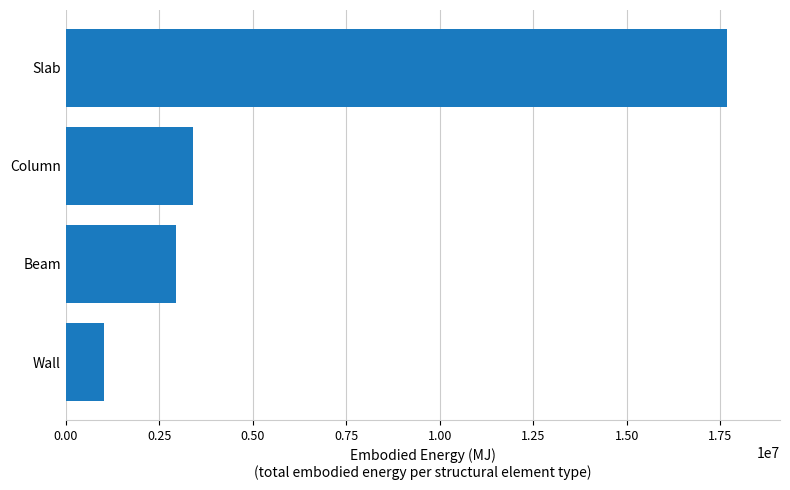

True or false: the data shows 25534460.7 at Slab.

False